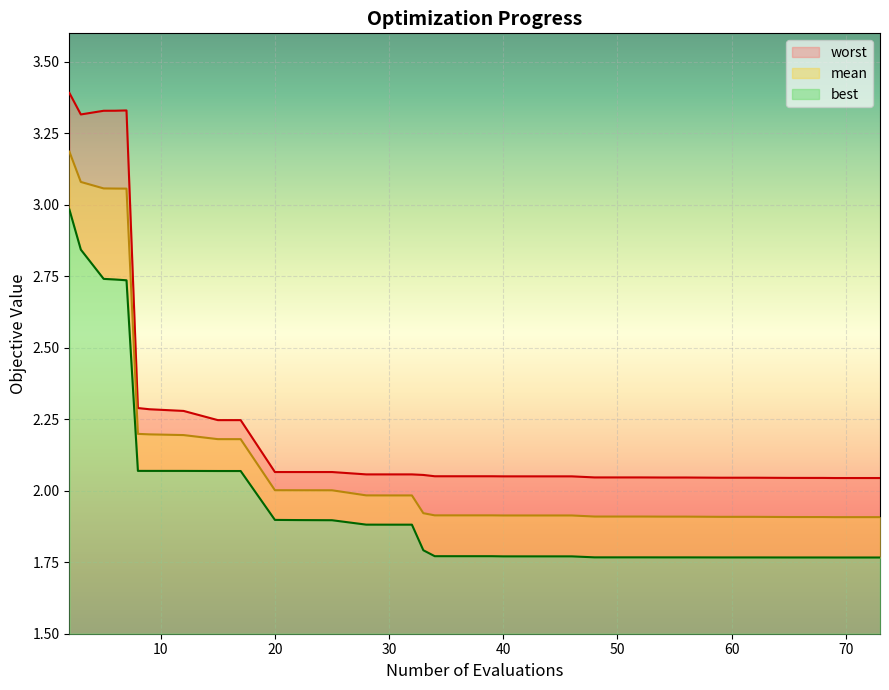

True or false: best and mean cross at least once.

False